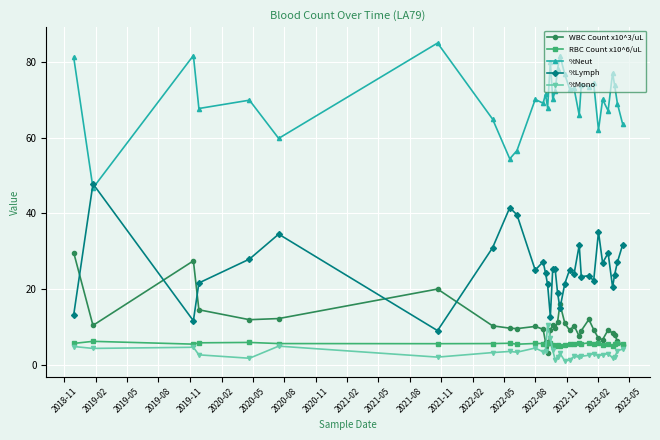

True or false: %Neut and WBC Count x10^3/uL cross at least once.

False